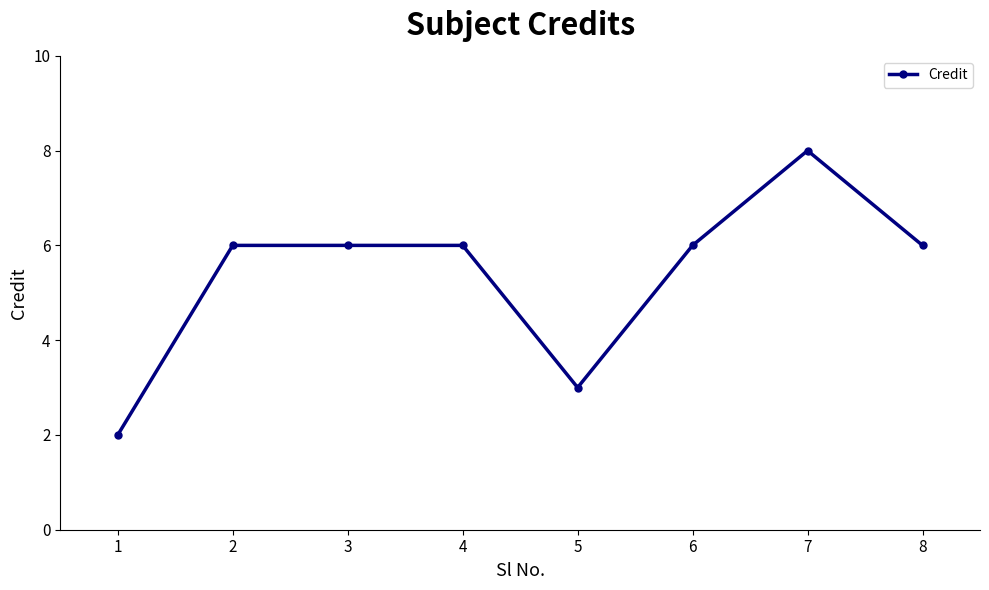

What is the average value?

5